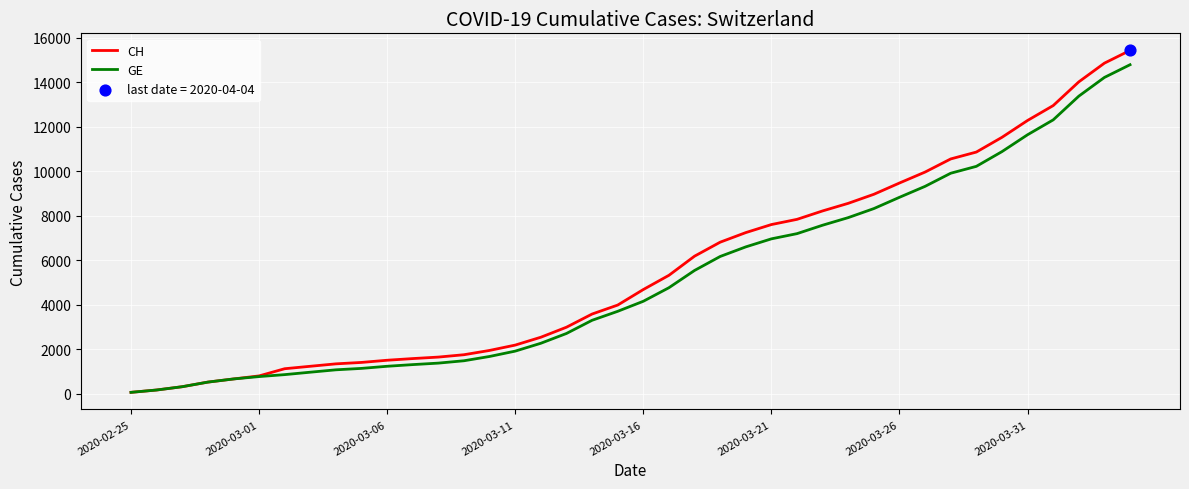

Which series has the largest range (max minus min)?

CH